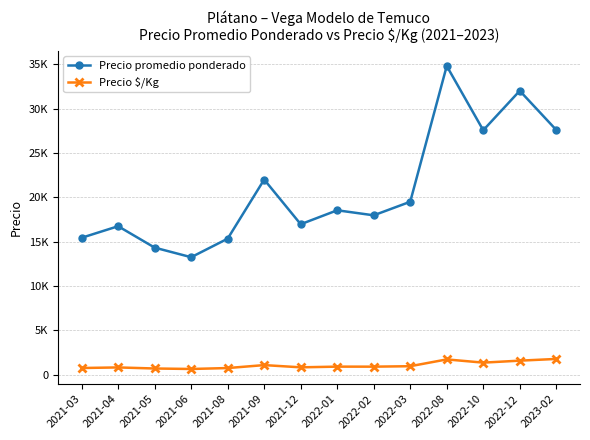

Rank the series by their average value, from lowest to highest.

Precio $/Kg, Precio promedio ponderado